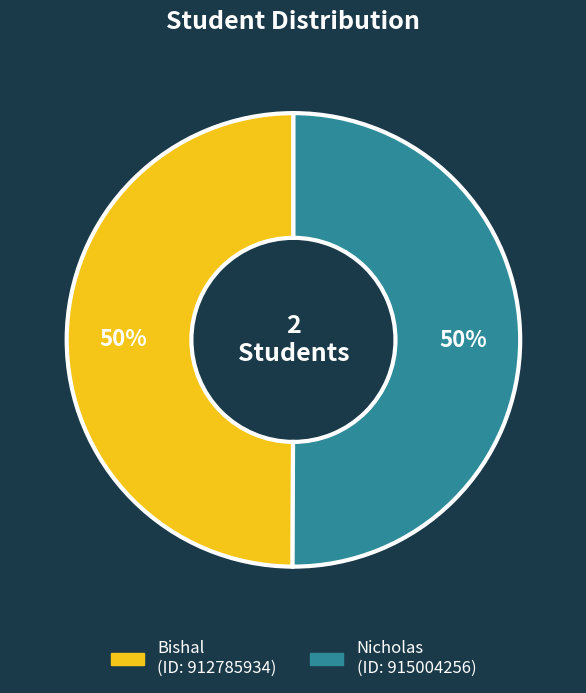

The Bishal slice represents 37% of the pie. True or false?

False